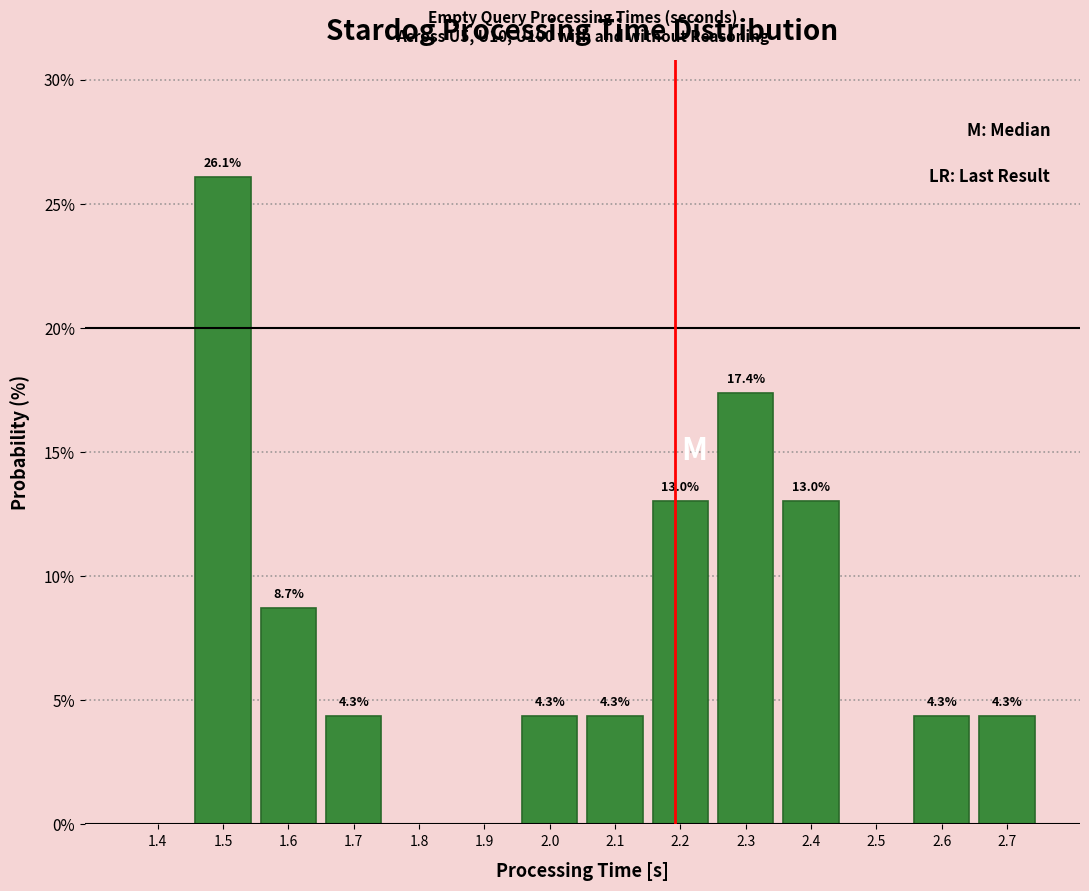

Reading left to right, transcribe all the data shown in this chart.

1.4=0.0	1.5=26.1	1.6=8.7	1.7=4.3	1.8=0.0	1.9=0.0	2.0=4.3	2.1=4.3	2.2=13.0	2.3=17.4	2.4=13.0	2.5=0.0	2.6=4.3	2.7=4.3